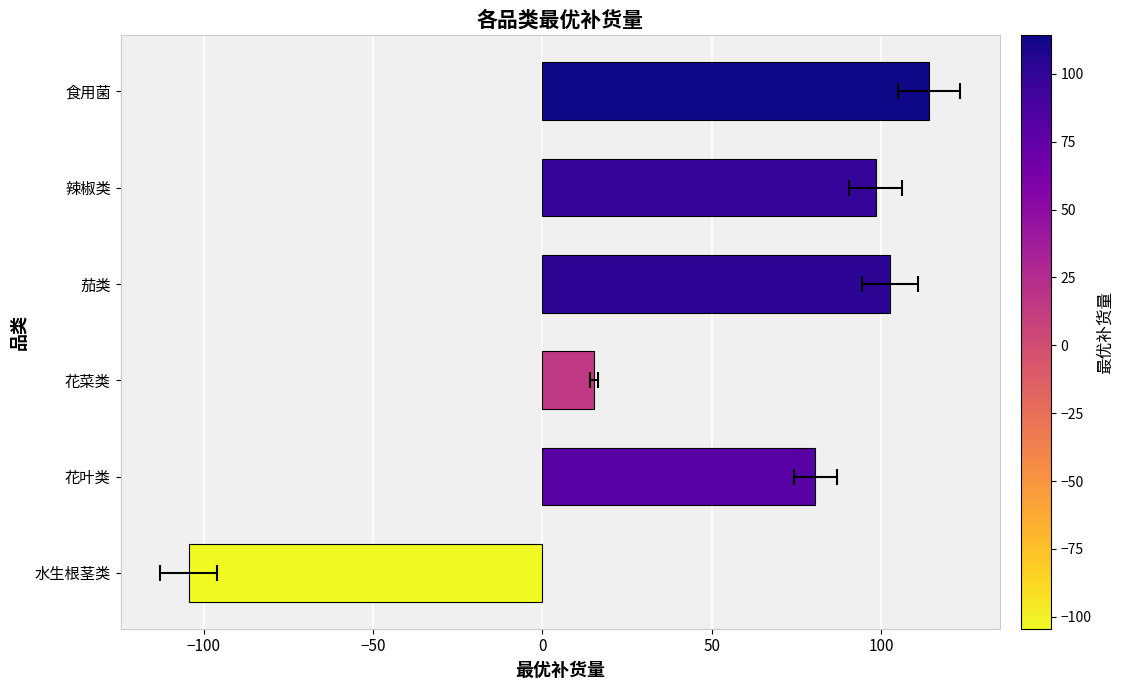

Between 花菜类 and 辣椒类, which is larger?

辣椒类